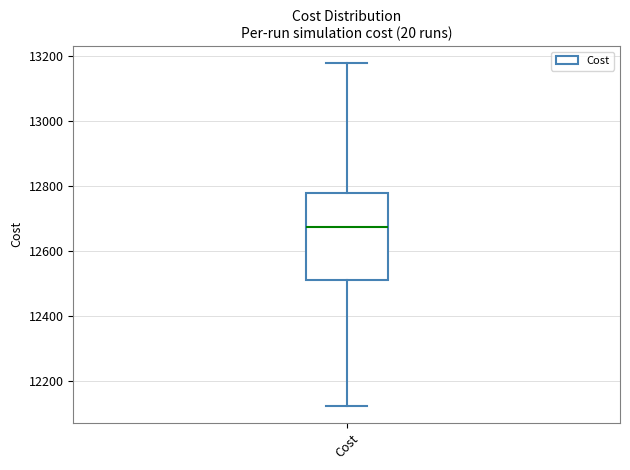

Where is the lower edge of the box for Cost on the y-axis? The values are not printed on the chart, so give them approximately, as read against the axis.

12500